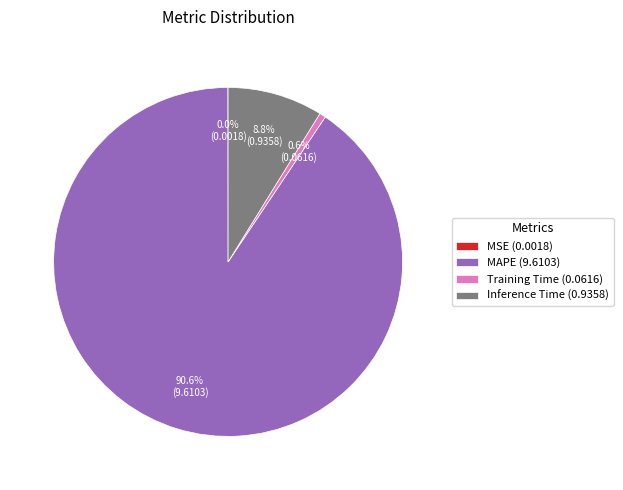

Which category accounts for the majority?

MAPE (9.6103)